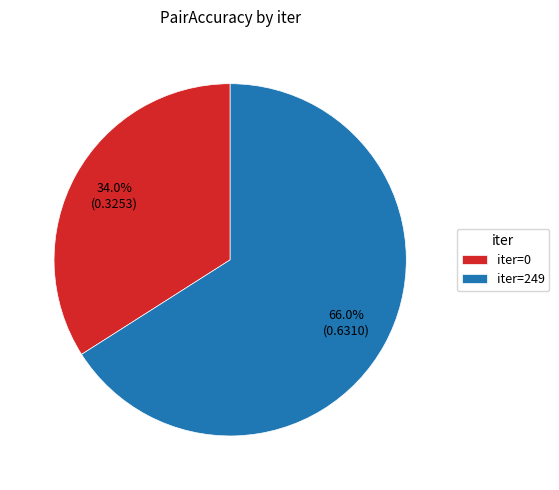

Which slice is the smallest?

iter=0